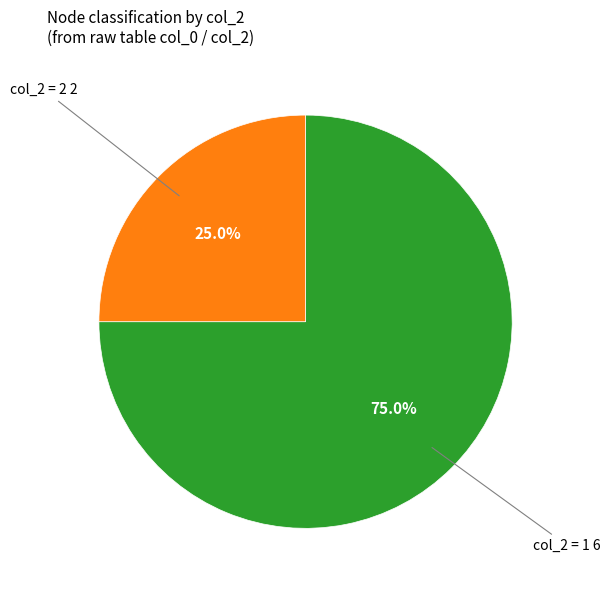

Is there a majority slice in this chart?

Yes